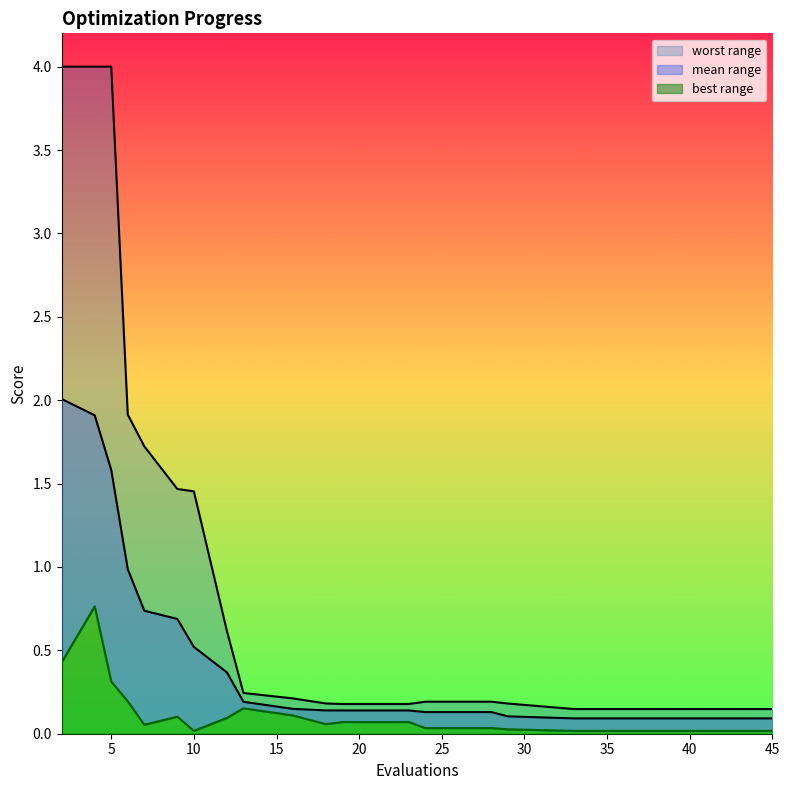

How many lines are shown in the chart?

3